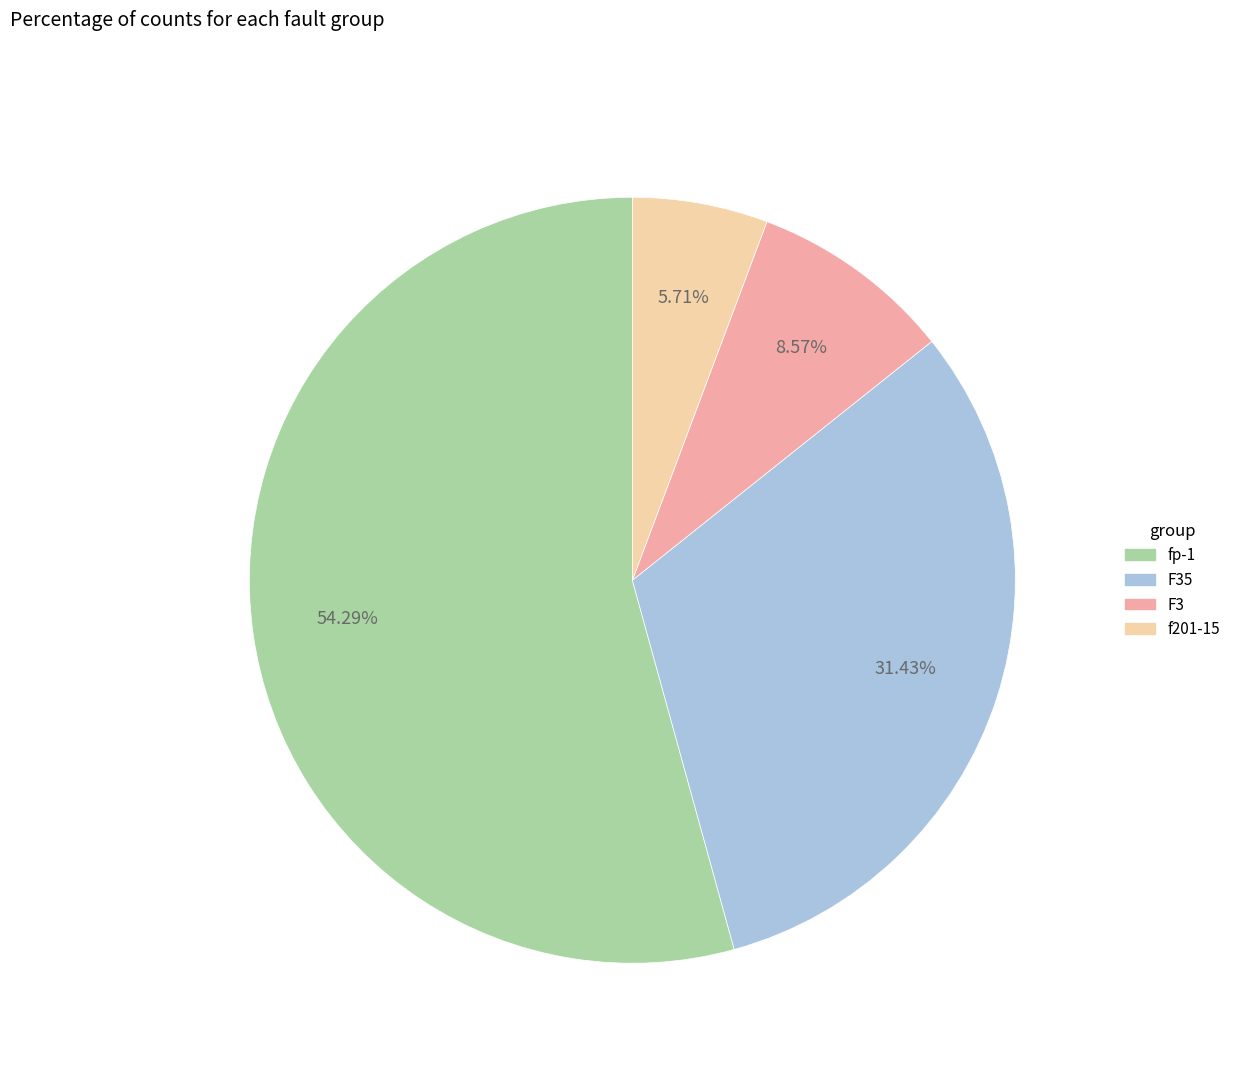

Is there any slice that represents more than half of the pie?

Yes